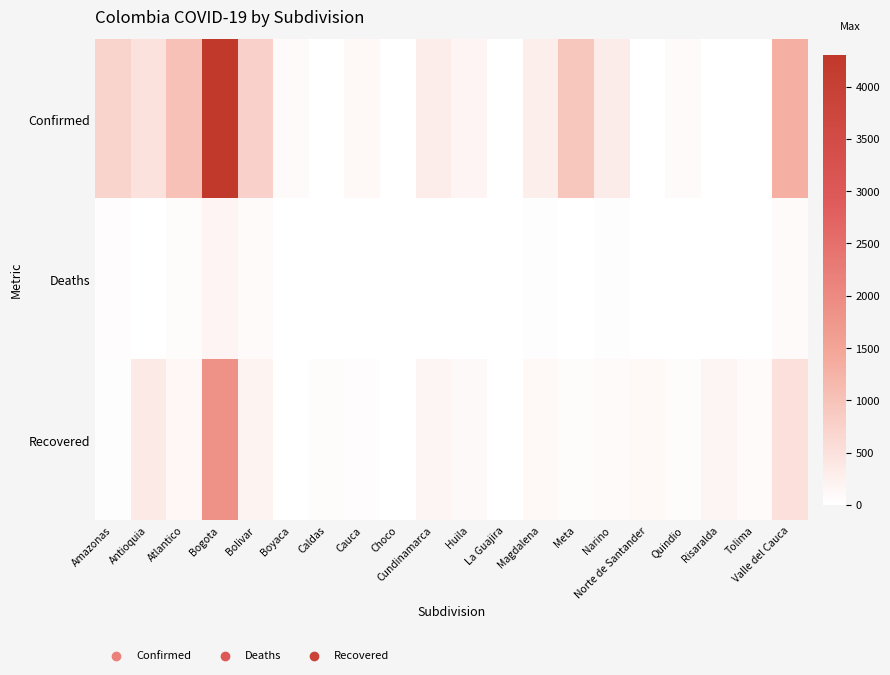

Reading left to right, what are all the values shown in this chart?

Confirmed: Amazonas=718	Antioquia=474	Atlantico=1022	Bogota=4306	Bolivar=742	Boyaca=77	Caldas=0	Cauca=113	Choco=0	Cundinamarca=289	Huila=179	La Guajira=0	Magdalena=285	Meta=926	Narino=306	Norte de Santander=0	Quindio=70	Risaralda=0	Tolima=0	Valle del Cauca=1305
Deaths: Amazonas=41	Antioquia=0	Atlantico=56	Bogota=181	Bolivar=71	Boyaca=0	Caldas=0	Cauca=11	Choco=0	Cundinamarca=0	Huila=0	La Guajira=5	Magdalena=33	Meta=9	Narino=28	Norte de Santander=14	Quindio=3	Risaralda=0	Tolima=0	Valle del Cauca=83
Recovered: Amazonas=33	Antioquia=347	Atlantico=126	Bogota=1866	Bolivar=192	Boyaca=0	Caldas=61	Cauca=40	Choco=9	Cundinamarca=168	Huila=88	La Guajira=0	Magdalena=112	Meta=58	Narino=72	Norte de Santander=102	Quindio=60	Risaralda=159	Tolima=70	Valle del Cauca=518